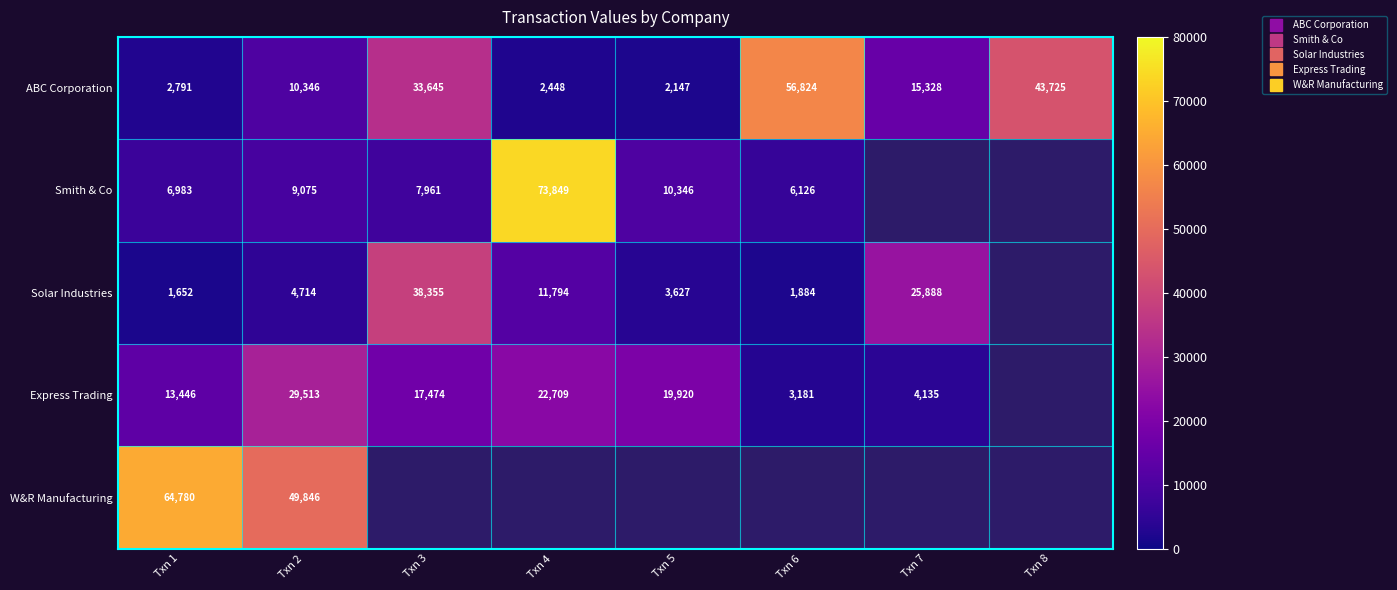

What is the lowest value of the Express Trading series?

3181.5